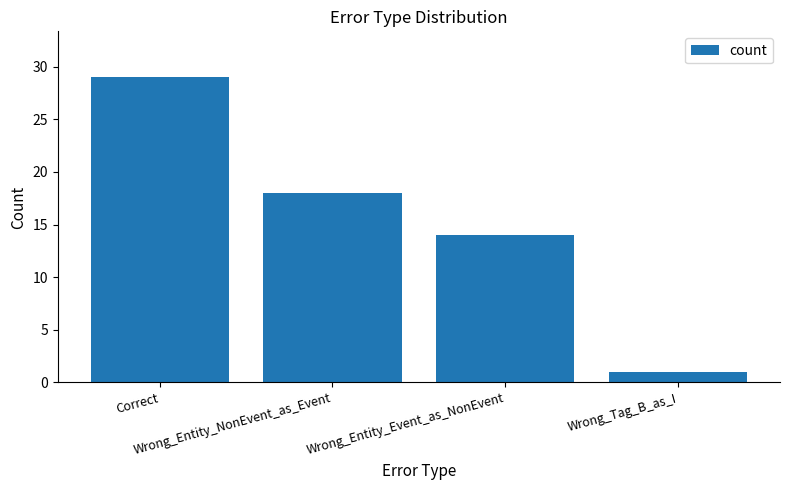

What is the sum of the values at Wrong_Entity_Event_as_NonEvent and Wrong_Tag_B_as_I?

15